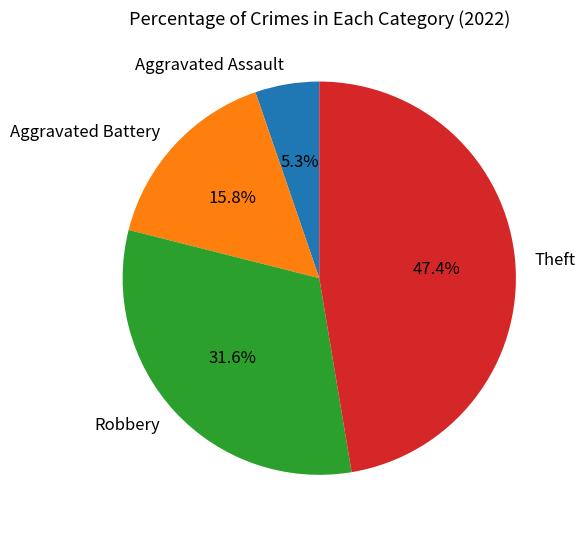

What portion of the pie excludes Aggravated Battery?

84.2%